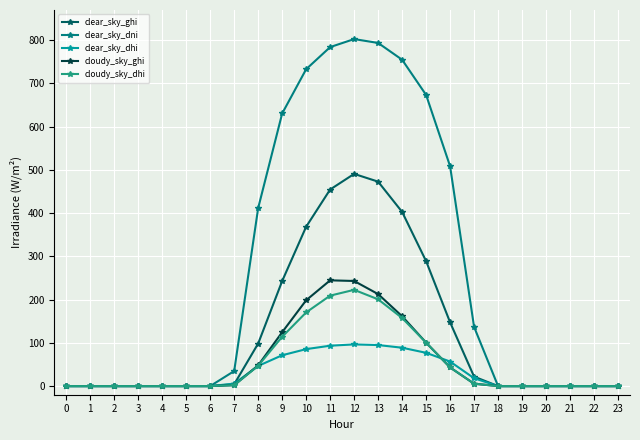

What is the greatest value displayed?

802.7